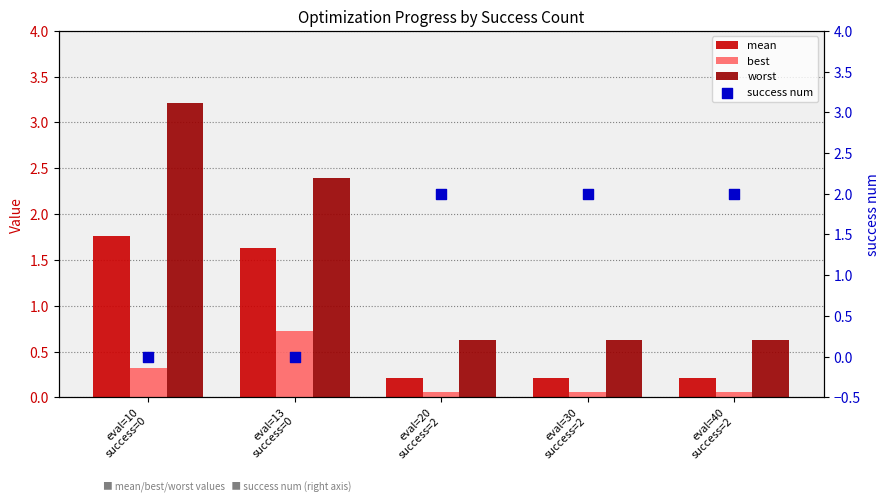

Which series reaches the maximum Y coordinate?

worst